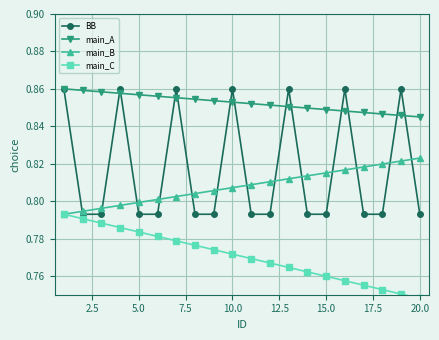

The value of main_B at 5.0 is 1.3. True or false?

False